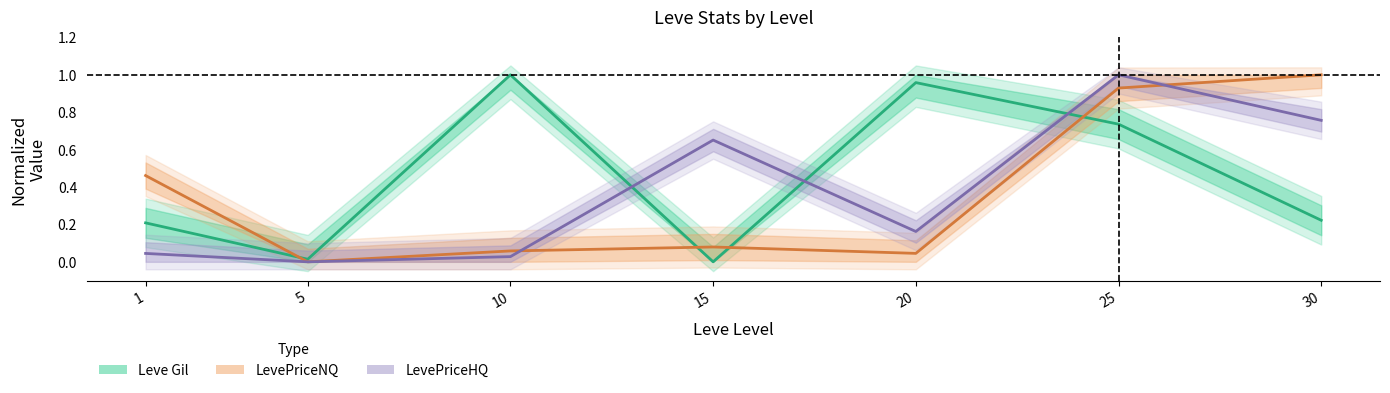

What is the difference between the Leve Gil (center) values at 25 and 1?

0.5